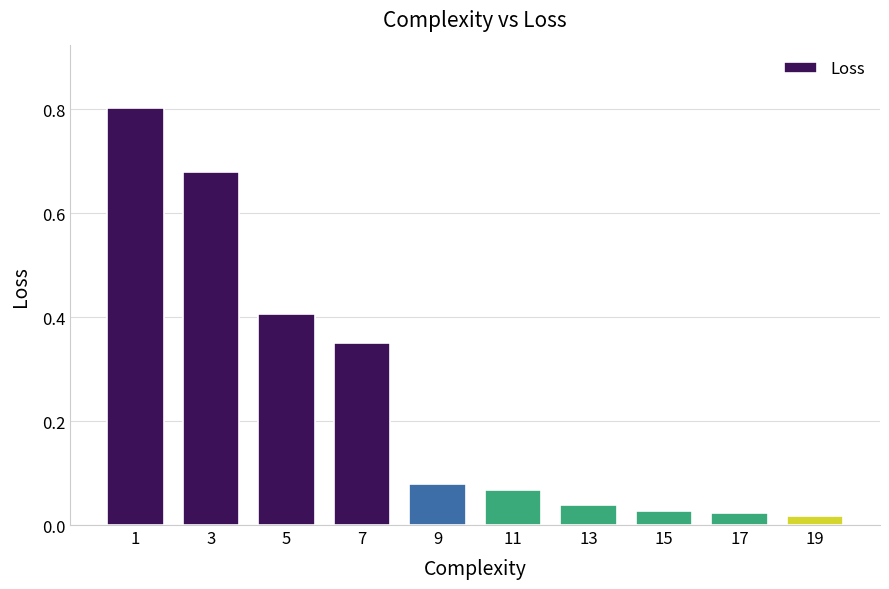

What is the average value?

0.2